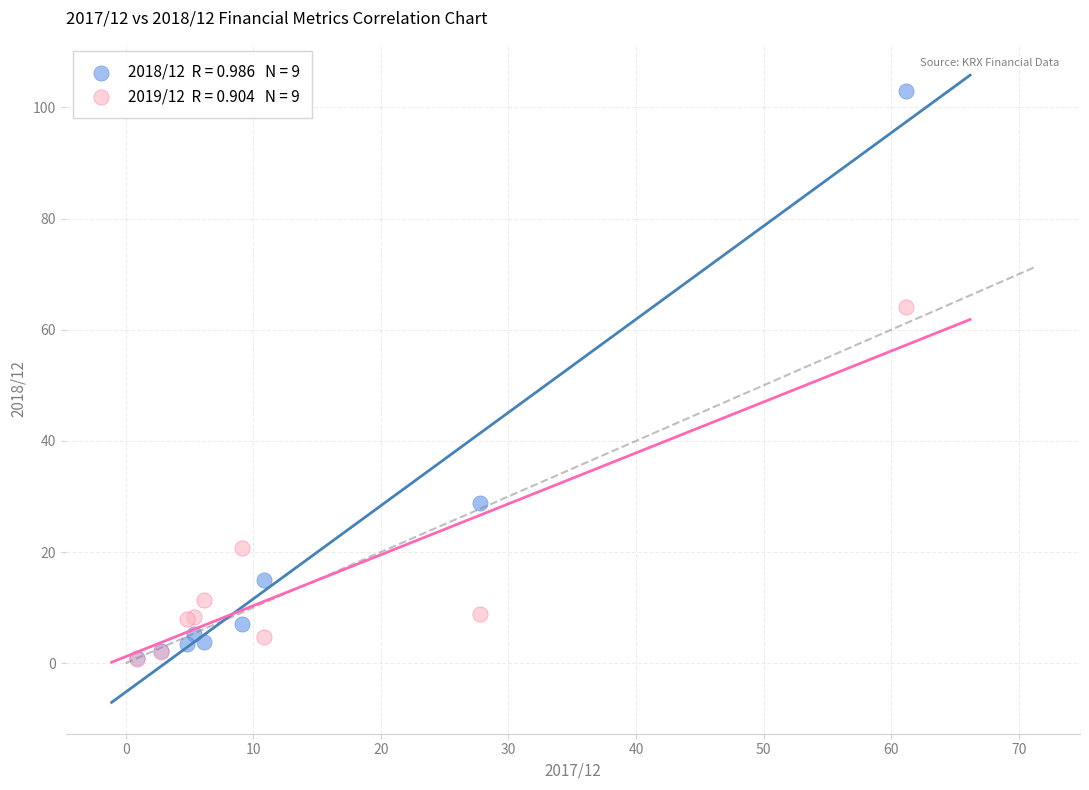

Across all series, what Y value is closest to 51?

64.0